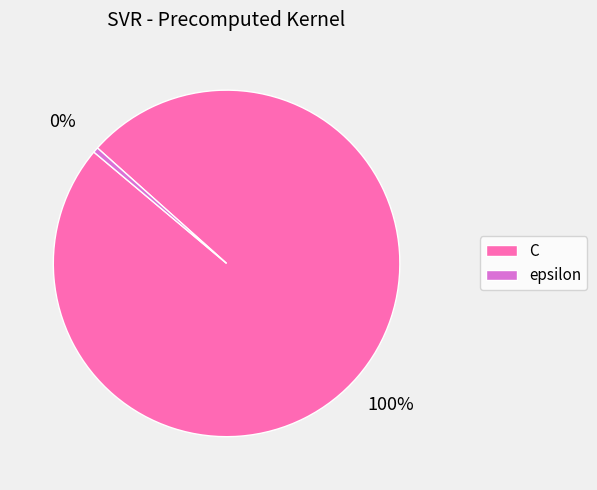

Count the number of slices in the pie.

2